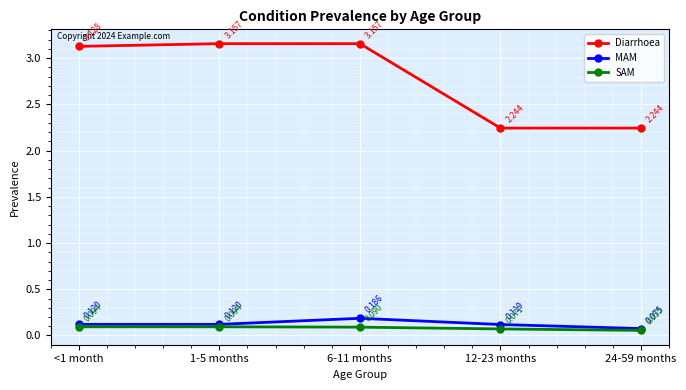

Where is the first local maximum for MAM?

6-11 months